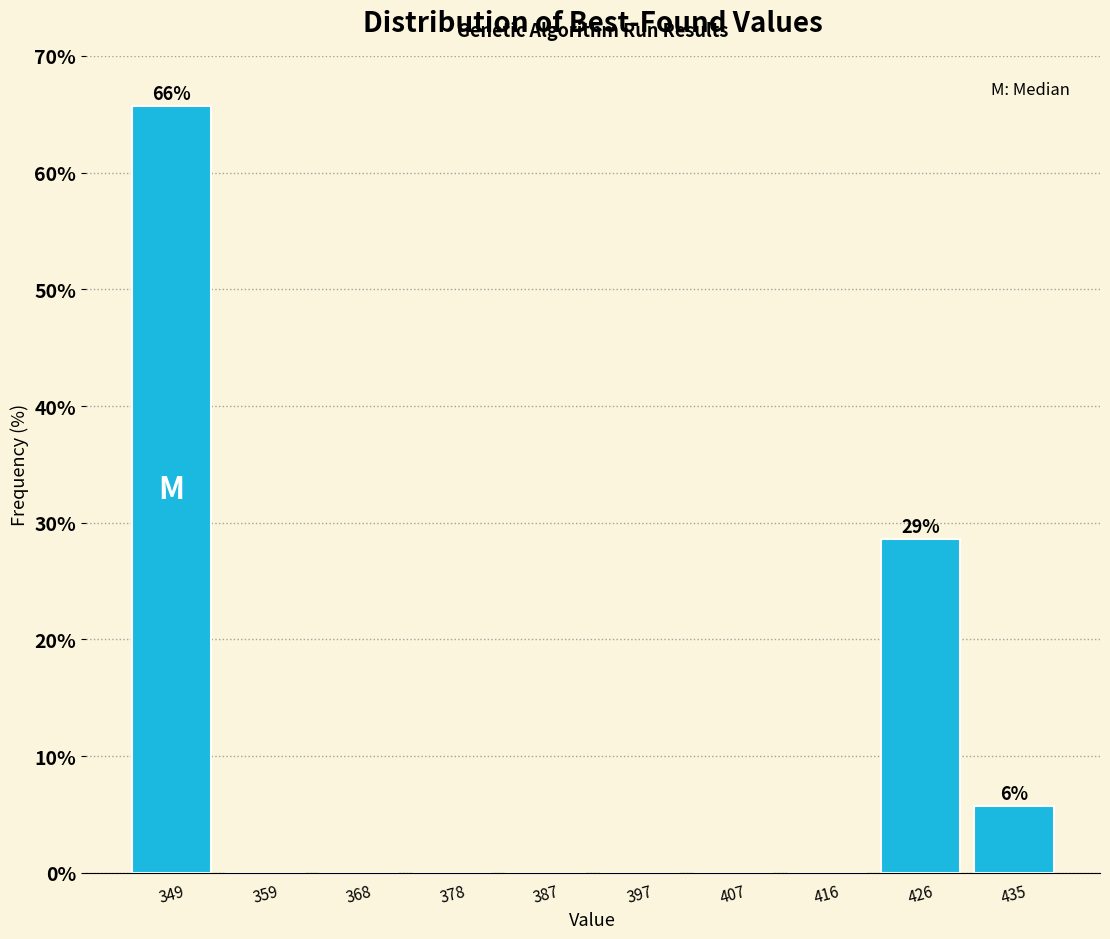

Which range on the x-axis has the tallest bar?

345 to 354